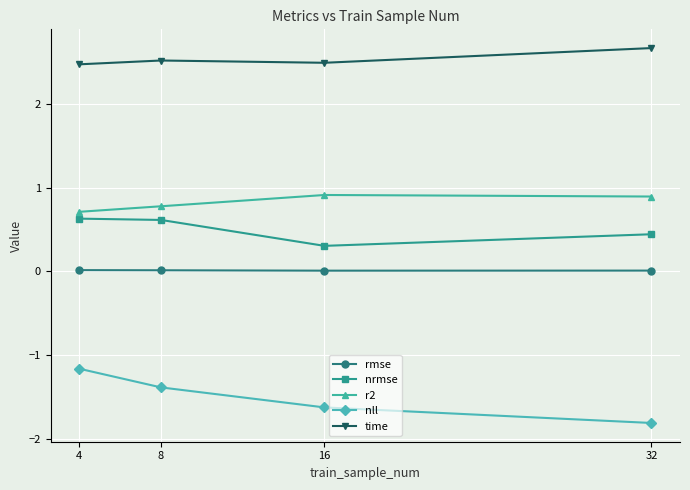

What is the value of the nrmse point at the 3rd from the left?

0.3